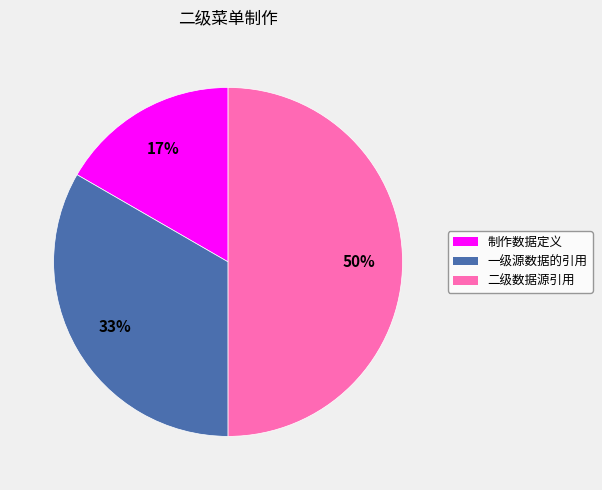

Does 制作数据定义 represent more than half of the total?

No